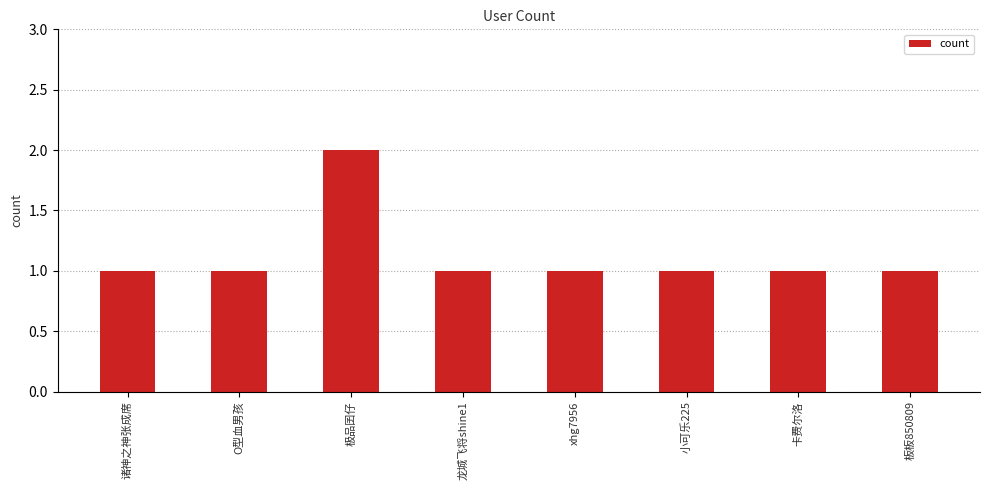

Reading left to right, transcribe all the data shown in this chart.

1	1	2	1	1	1	1	1